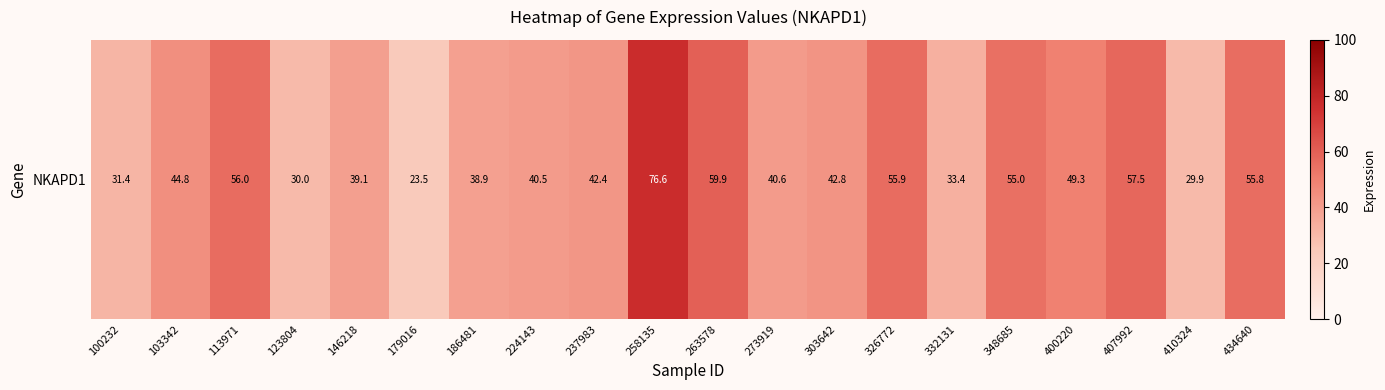

Between 410324 and 303642, which is larger?

303642